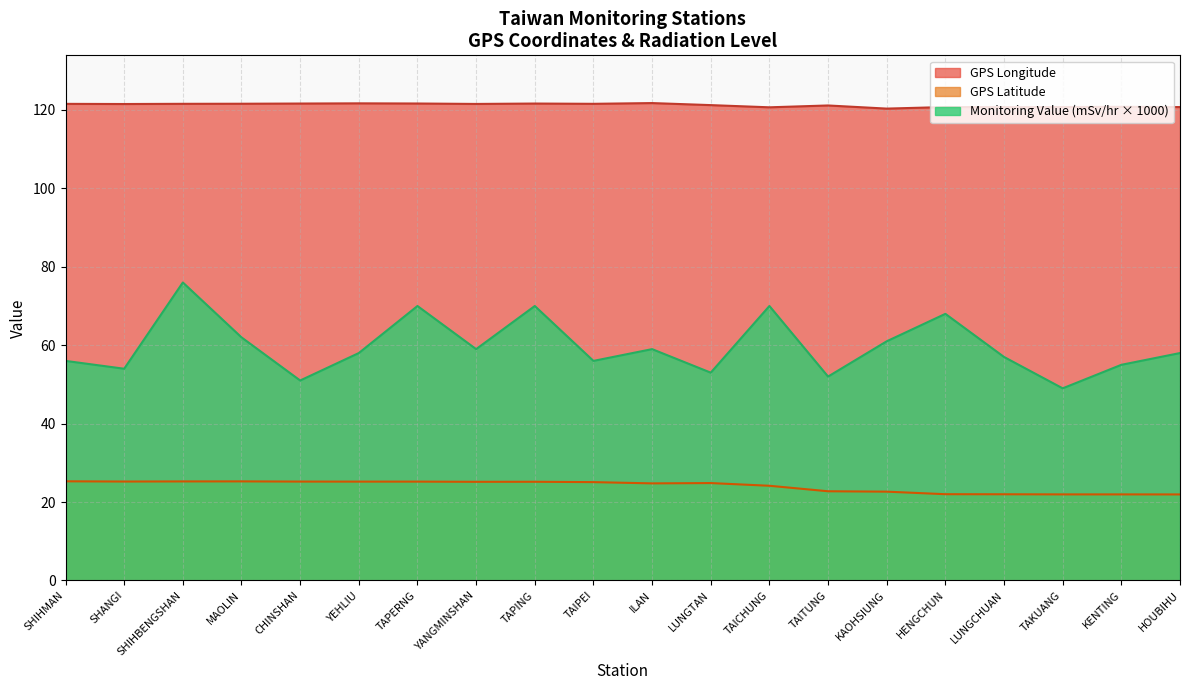

Which has a higher value, TAPERNG or LUNGCHUAN?

TAPERNG